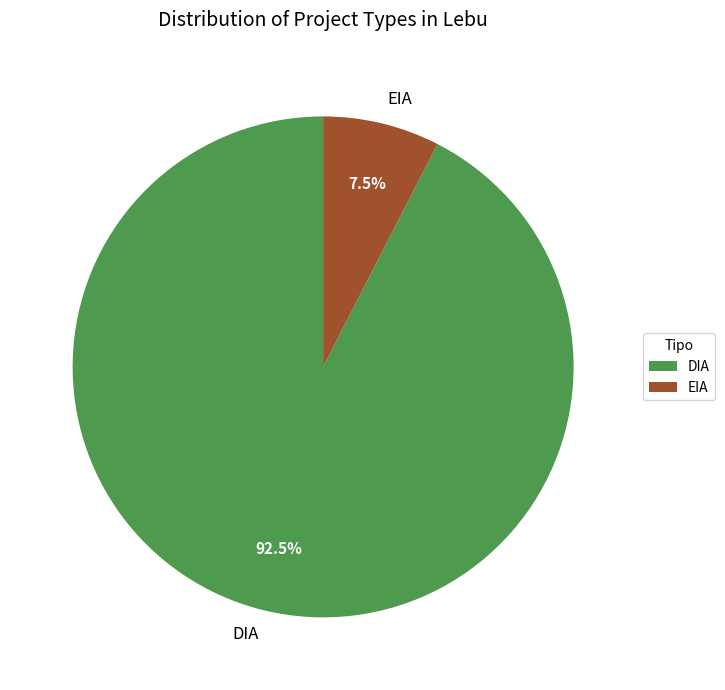

What is the total percentage of DIA and EIA?

100.0%